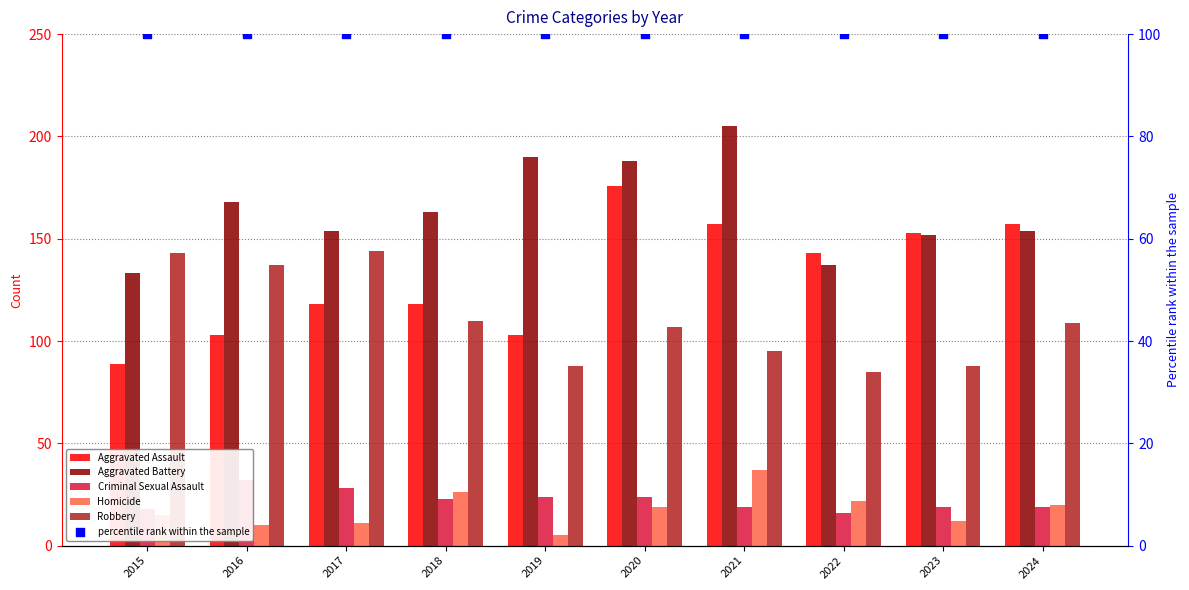

At how many categories does at least one series exceed 85?

10